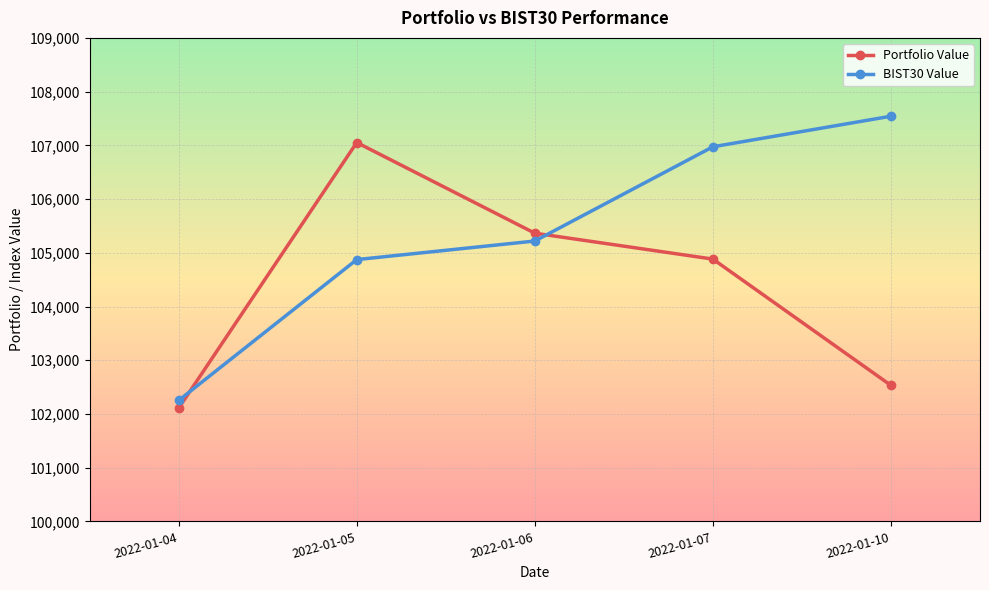

Which series has the largest range (max minus min)?

BIST30 Value